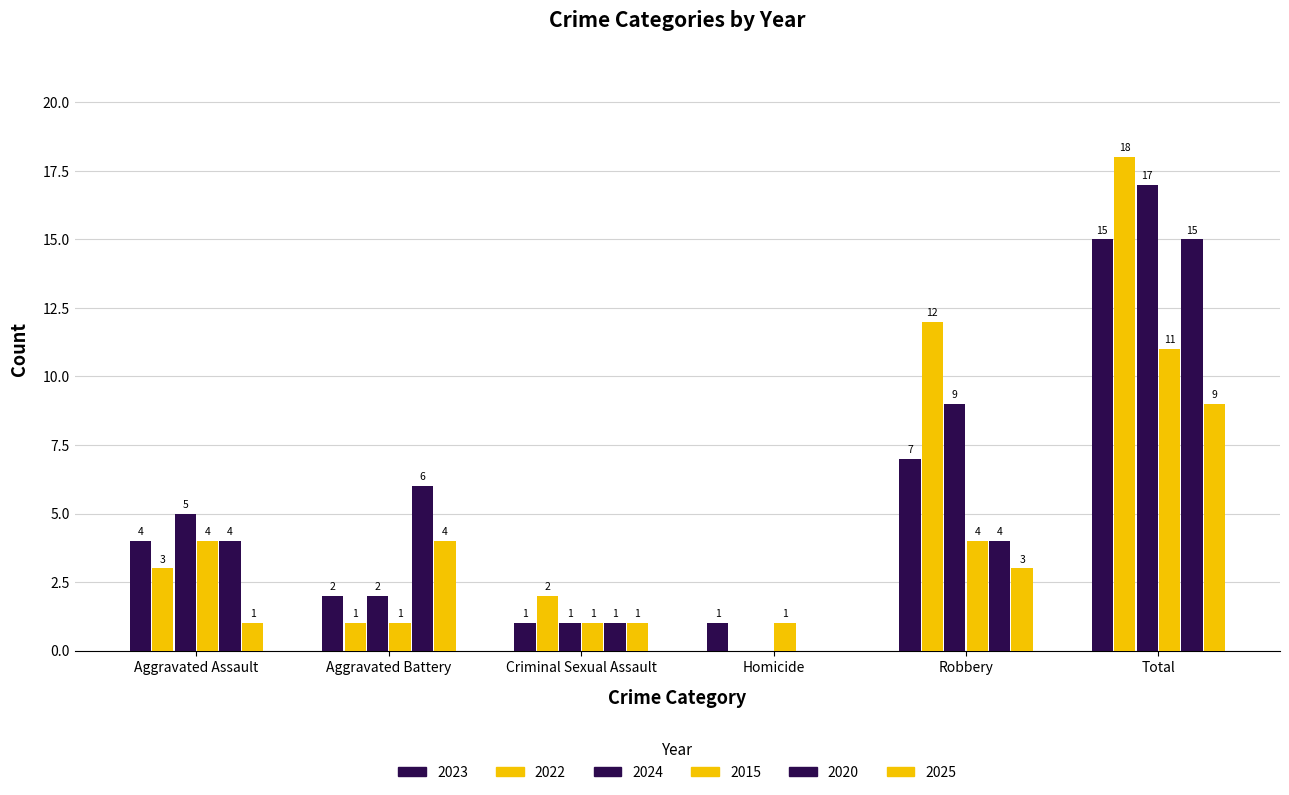

How many values in 2020 are above zero?

5